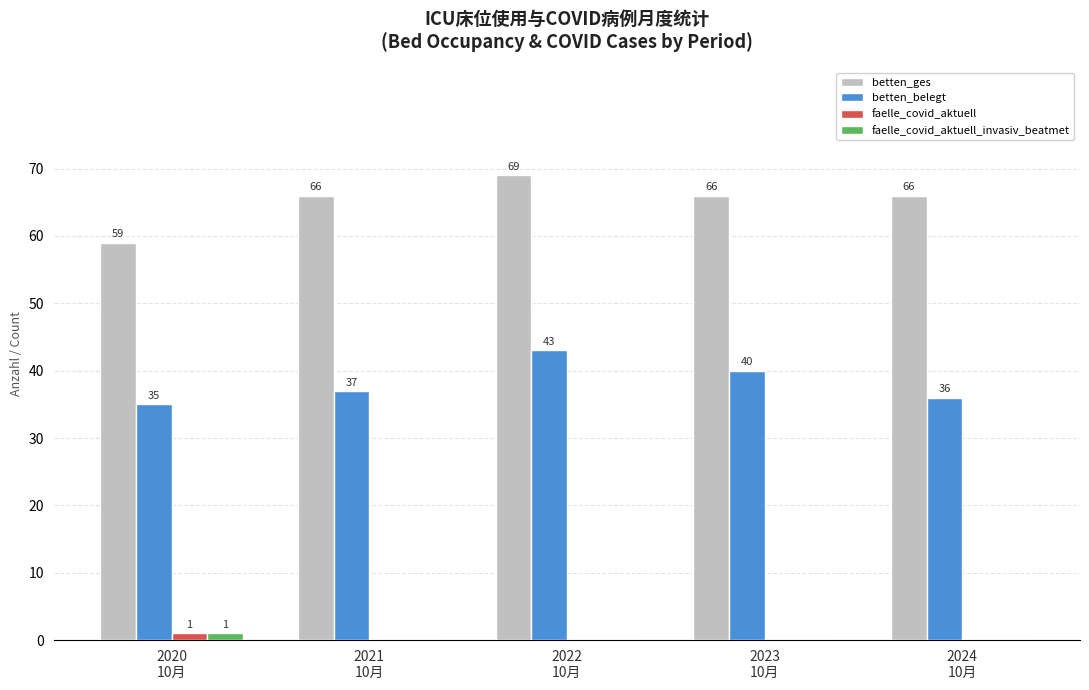

What is the spread (max minus min) of values at 2024
10月?

66